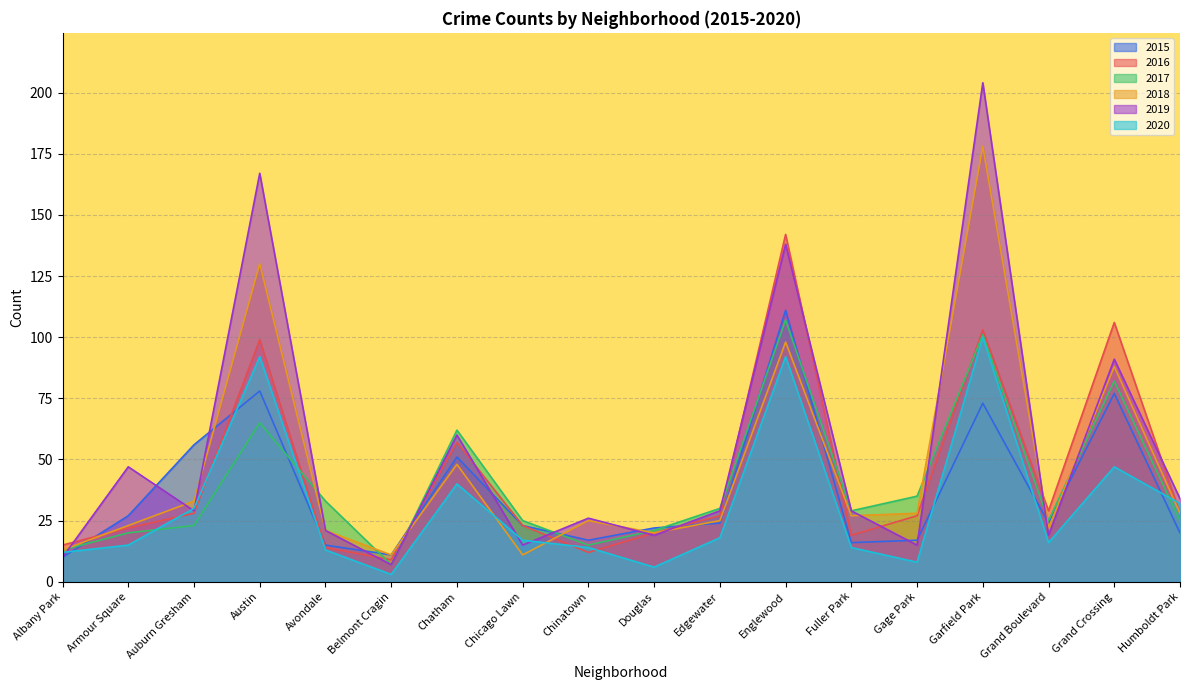

What is the difference between the maximum and second lowest values in the 2019 series?

194